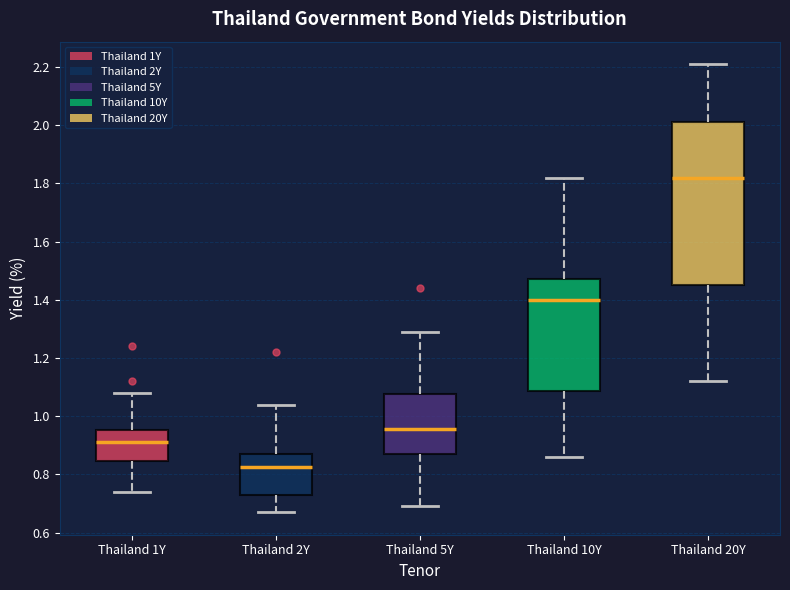

Which box has the highest median line?

Thailand 20Y